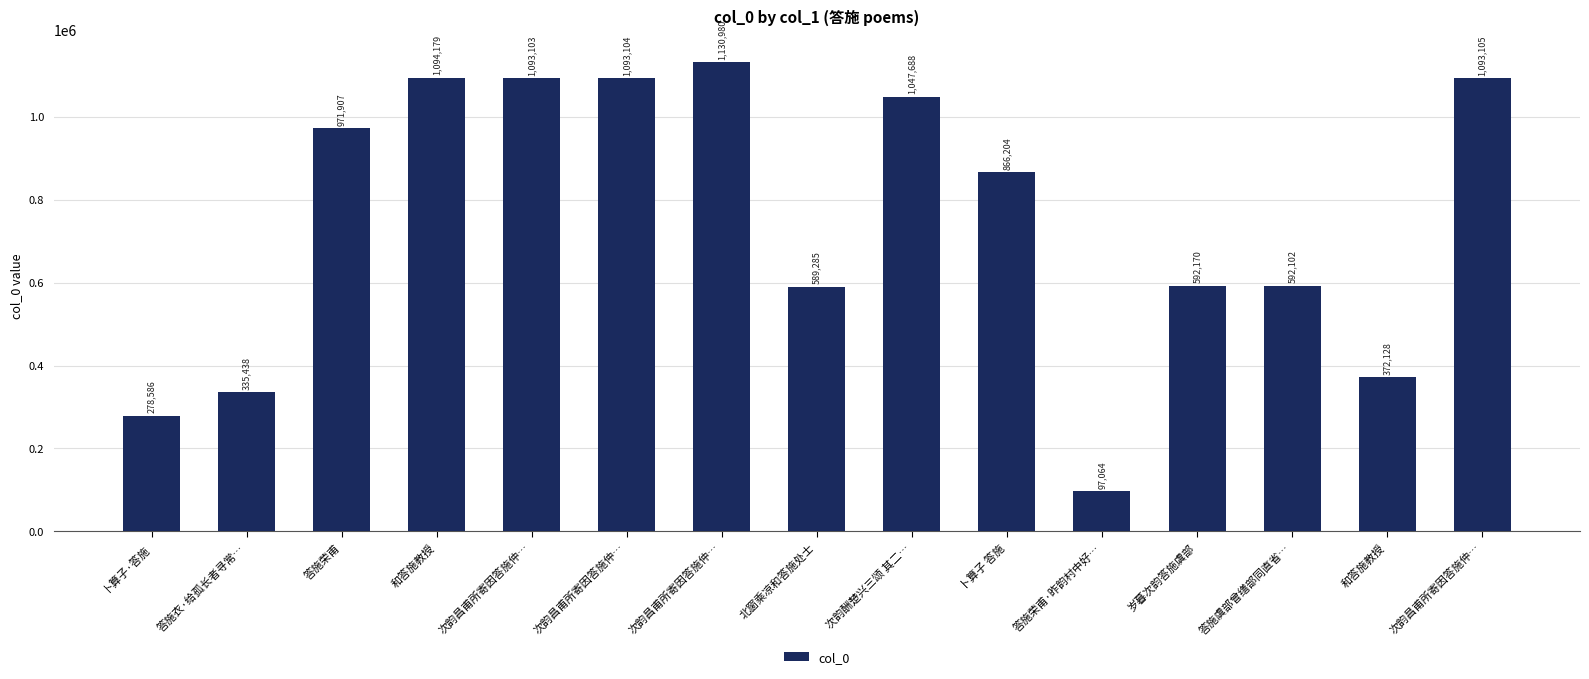

What is the average value?

749803